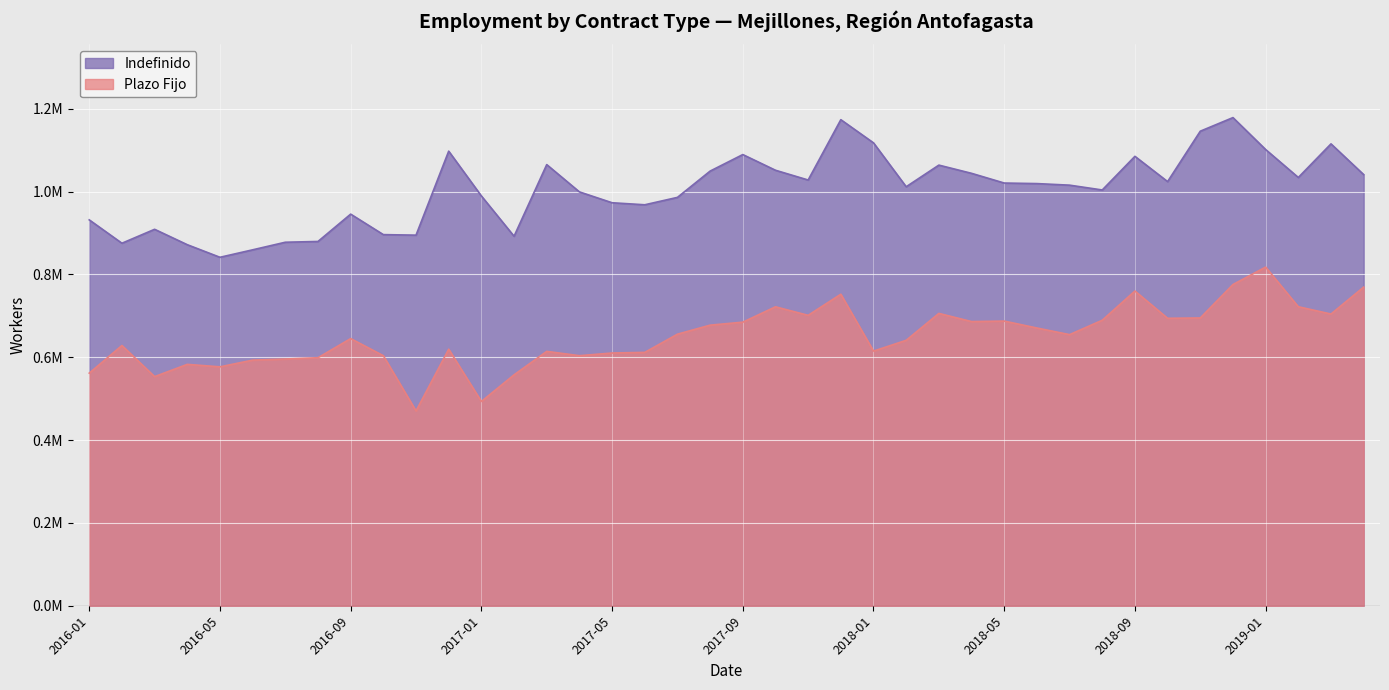

List the series in order of their overall mean, lowest first.

Plazo Fijo, Indefinido